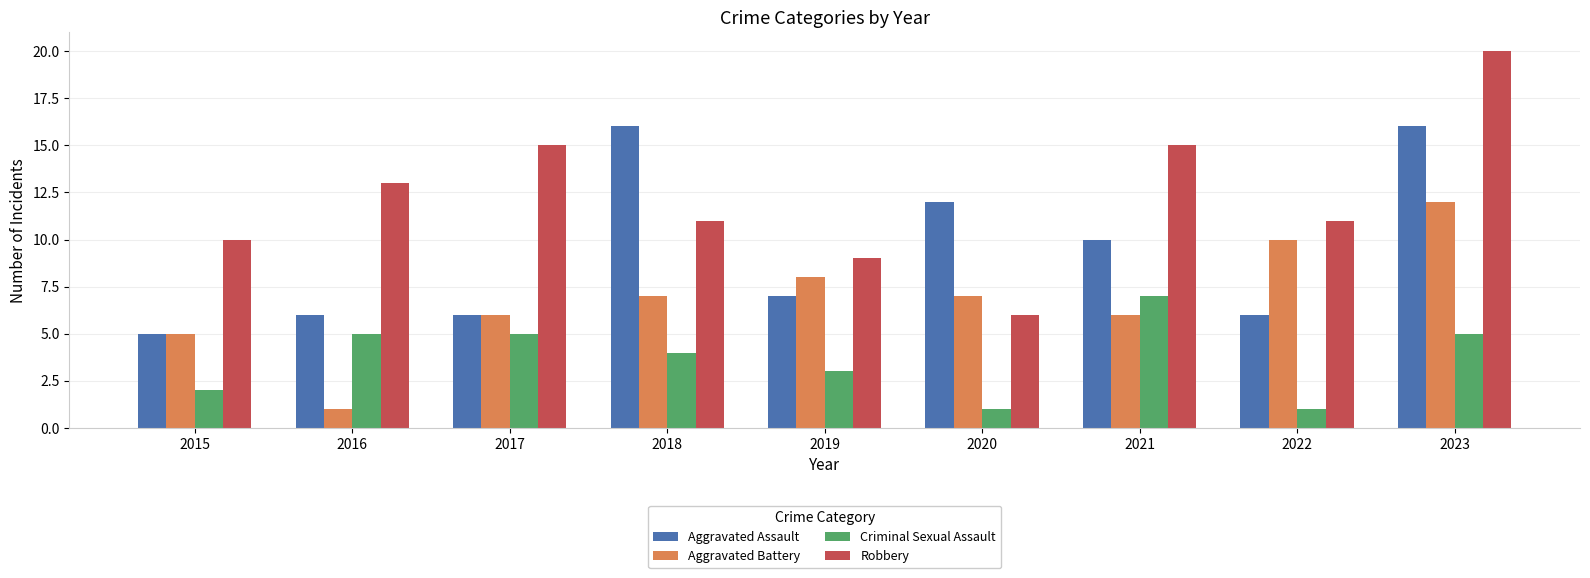

What is the maximum value shown in the chart?

20